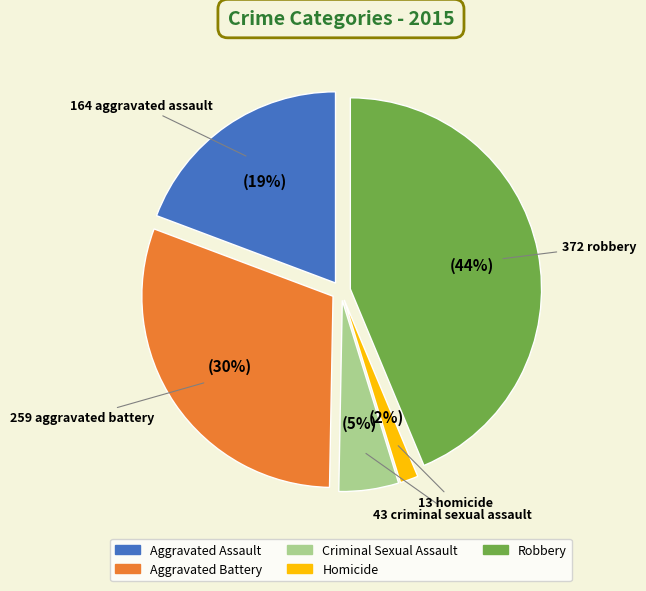

To the nearest percent, what is the difference between the largest and smallest slice percentages?

42%